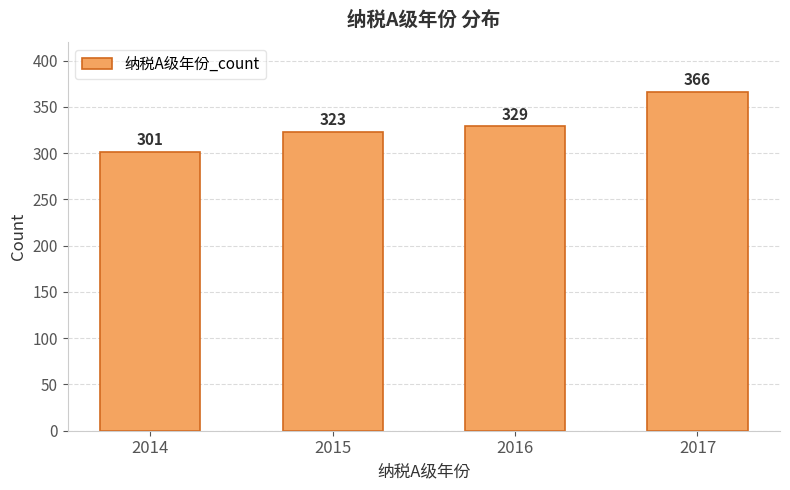

Read the value at 2017, to the nearest 10.

370